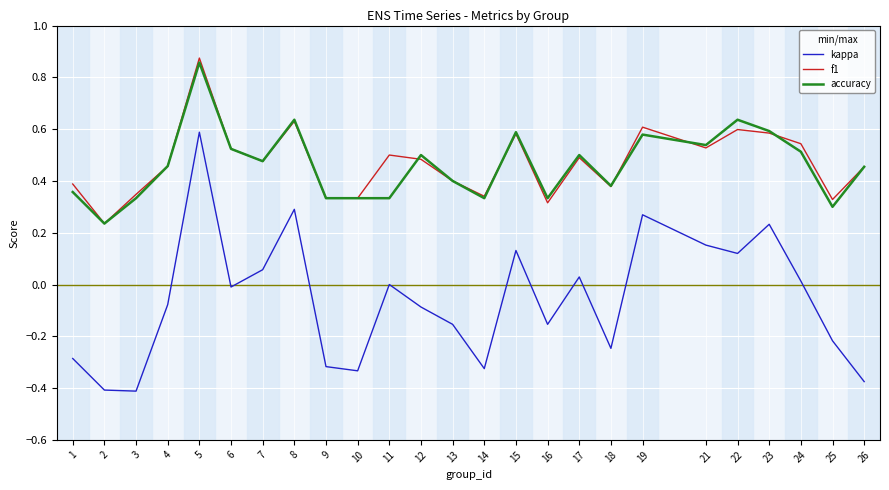

At which category is the sum across all series the highest?

5